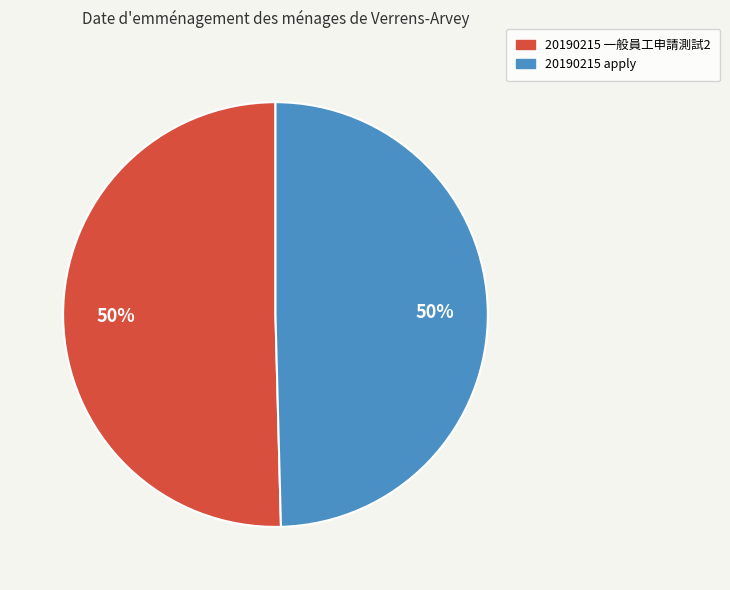

The 20190215 apply slice represents 64% of the pie. True or false?

False